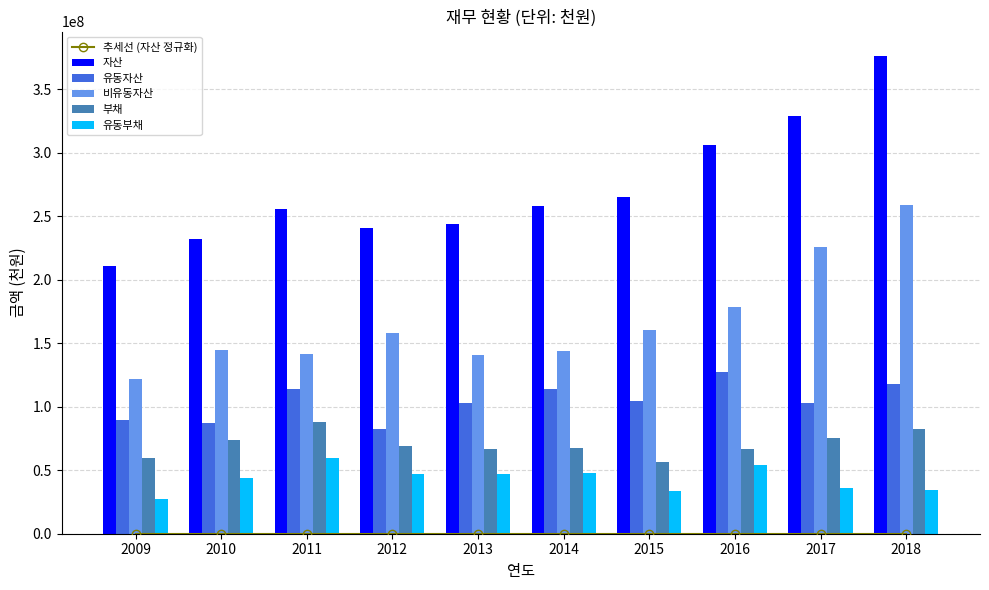

What is the average value of the 유동자산 series?

104181953